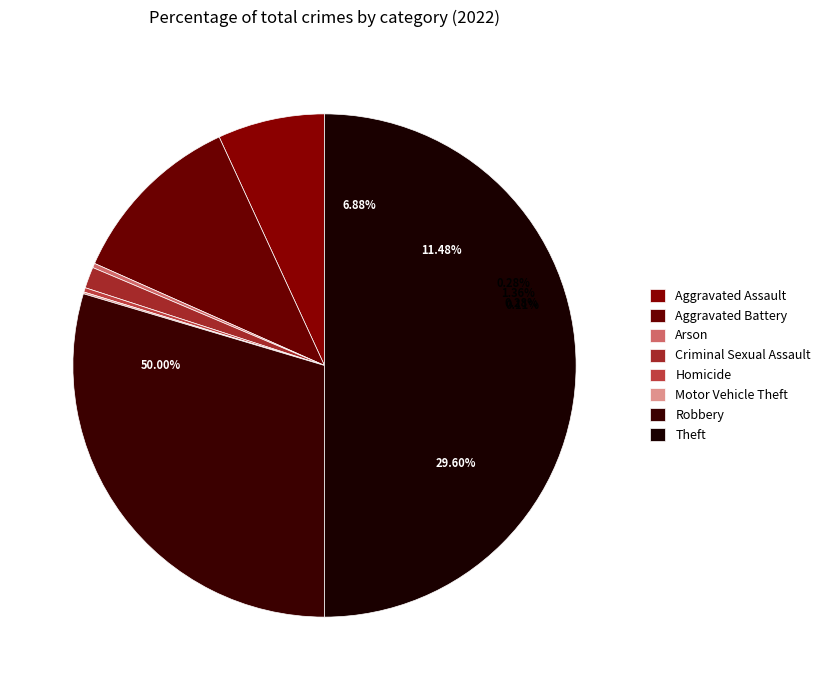

Count the number of slices in the pie.

8